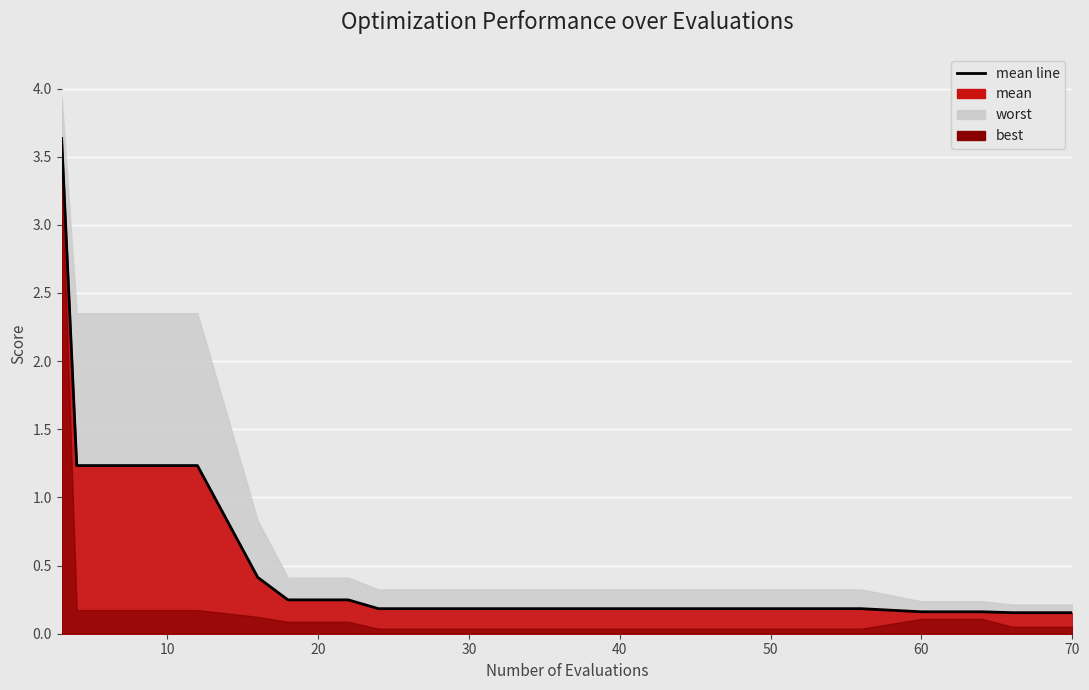

What is the smallest value displayed?

0.2